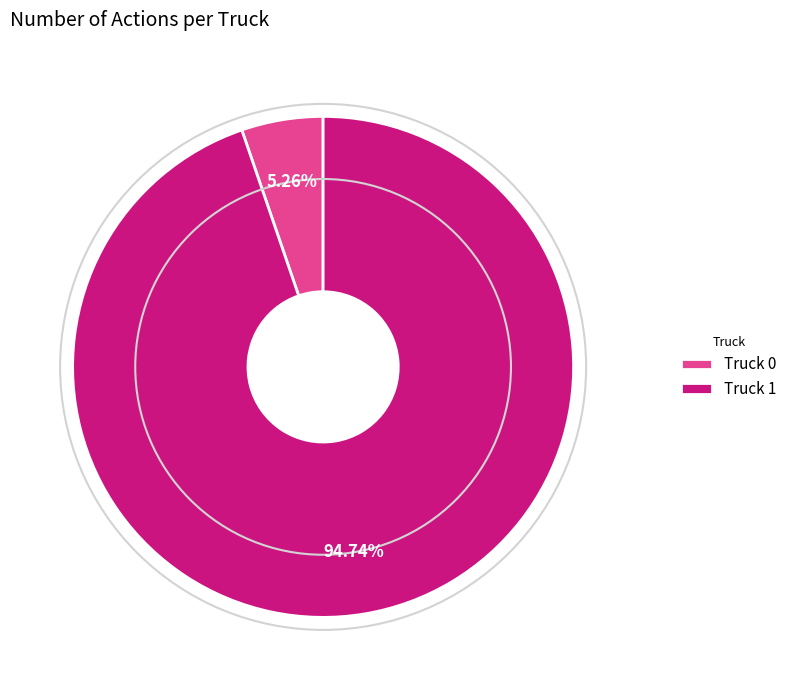

Between Truck 0 and Truck 1, which is larger?

Truck 1